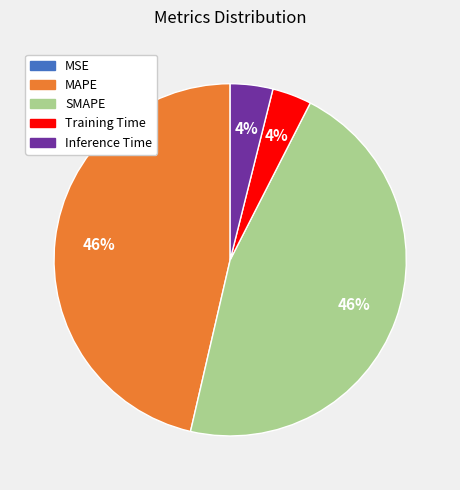

To the nearest percent, what percentage of the pie is Inference Time?

4%